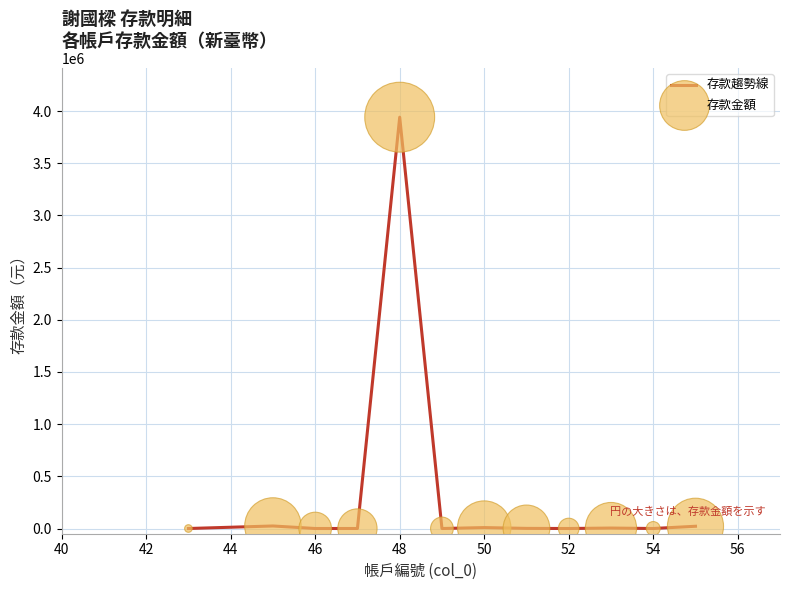

What is the difference between the maximum and minimum values?

3941102